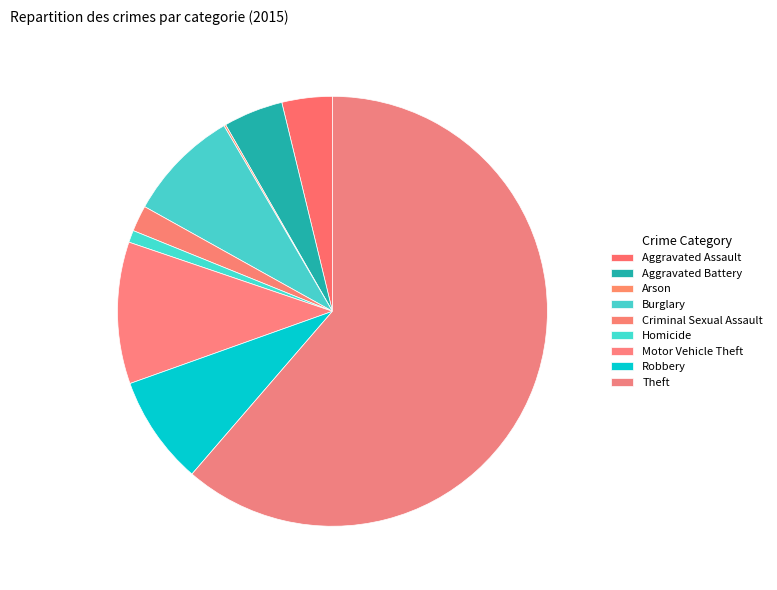

What percentage do Burglary and Theft together represent?

69.8%